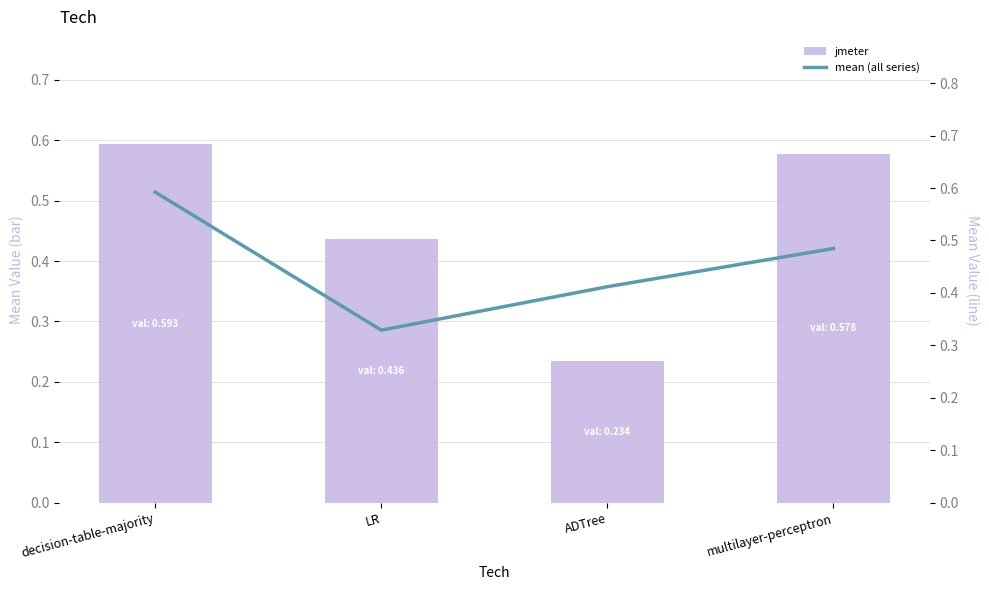

What is the maximum value for jmeter?

0.6